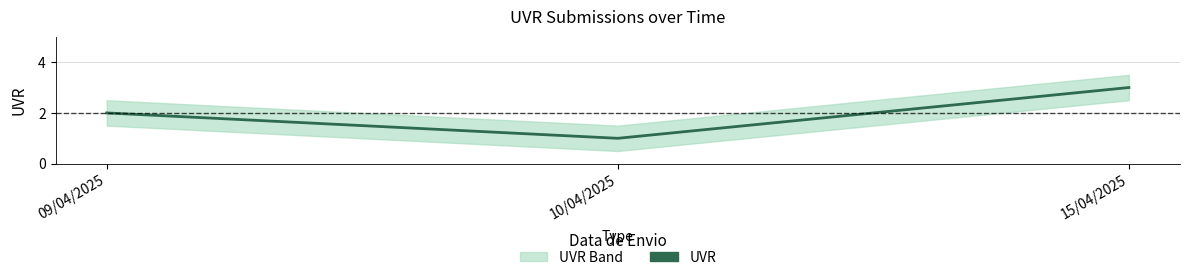

Reading left to right, extract all data points from this chart.

2	1	3